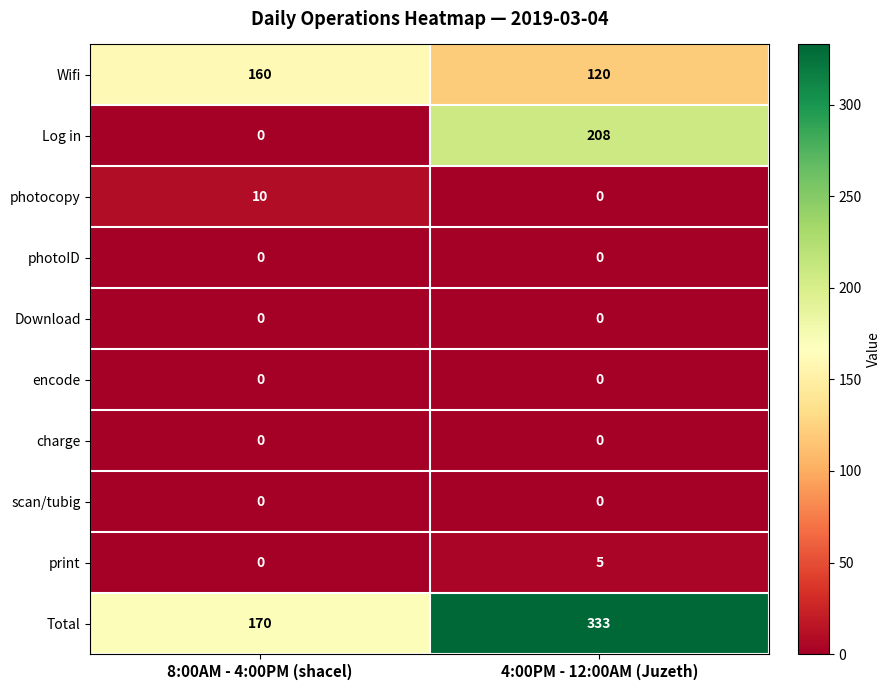

What is the difference between the Log in values at 4:00PM - 12:00AM (Juzeth) and 8:00AM - 4:00PM (shacel)?

208